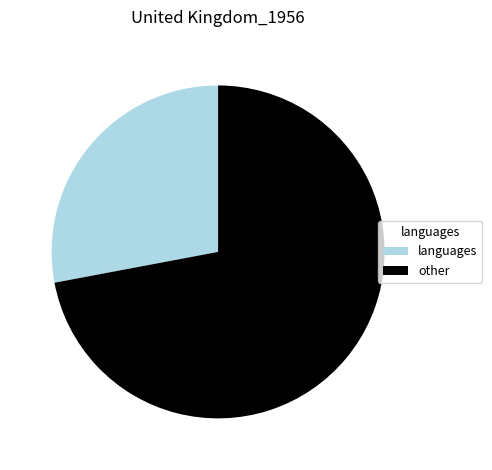

What is the largest slice in the pie chart?

other